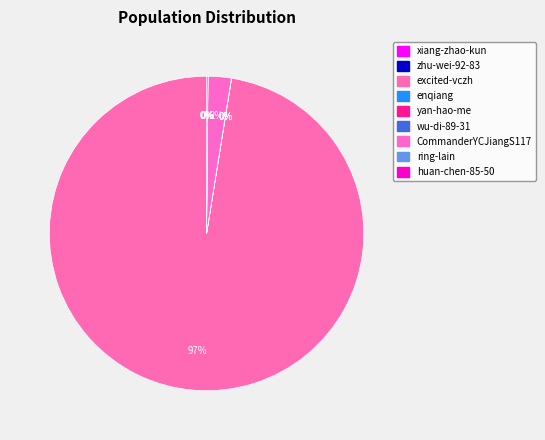

To the nearest percent, what percentage of the pie is CommanderYCJiangS117?

2%